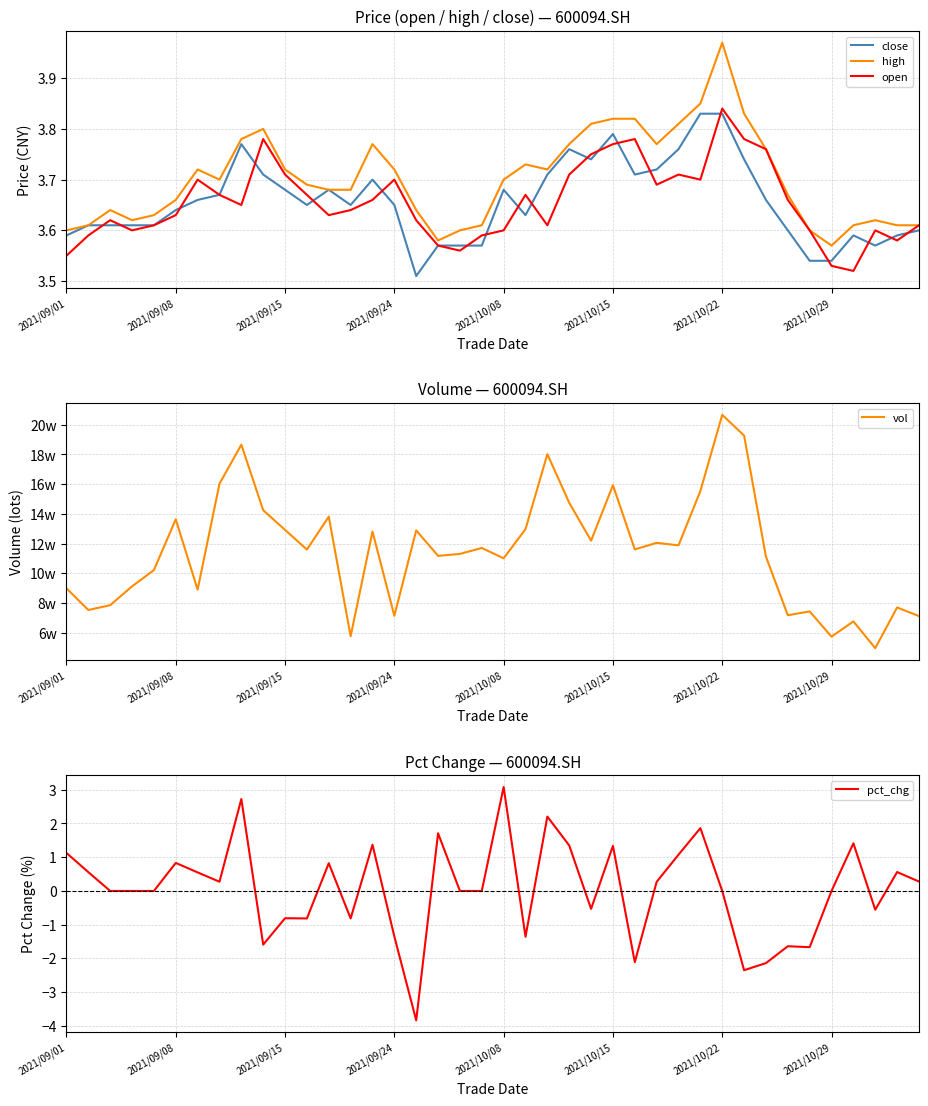

Is it true that pct_chg equals 3.8 at 2021/09/24?

False